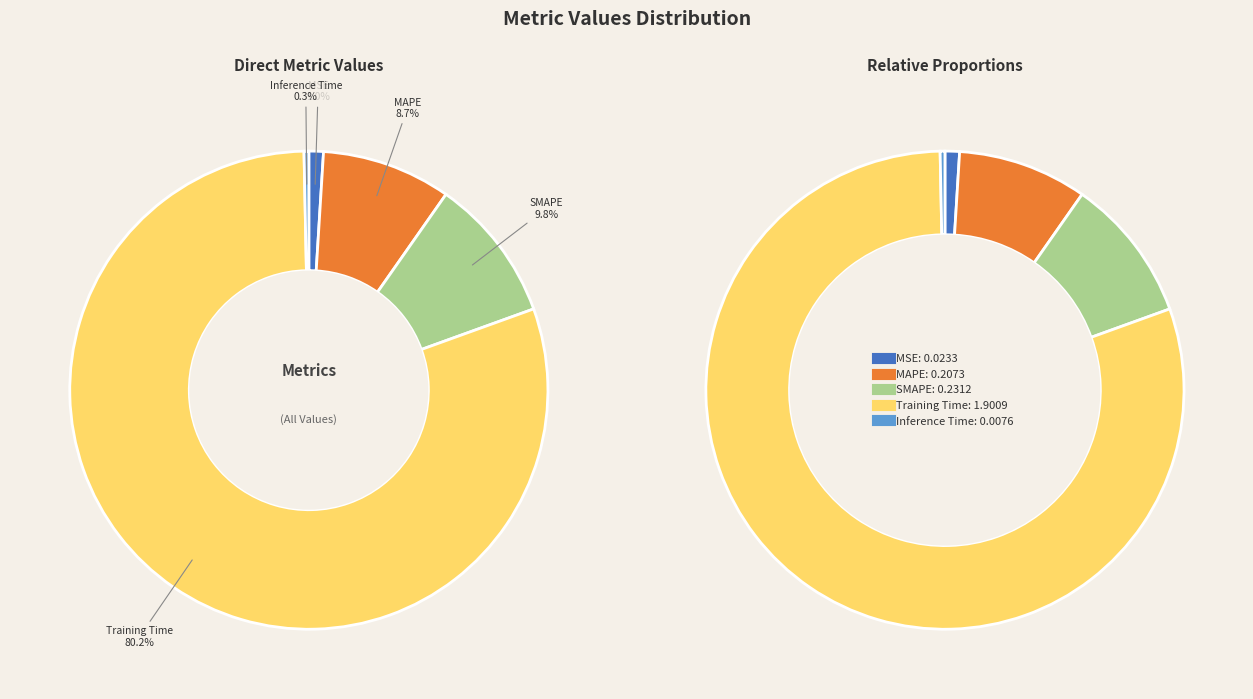

What percentage is the MAPE slice, to the nearest percent?

9%